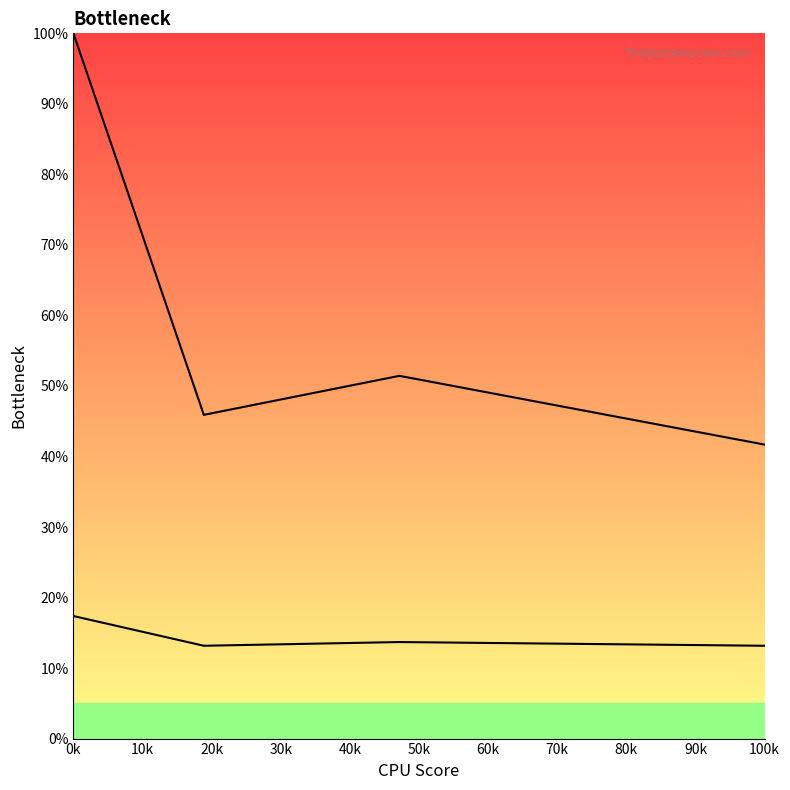

Rank the series by their maximum value, from highest to lowest.

col_2 line, col_1 line